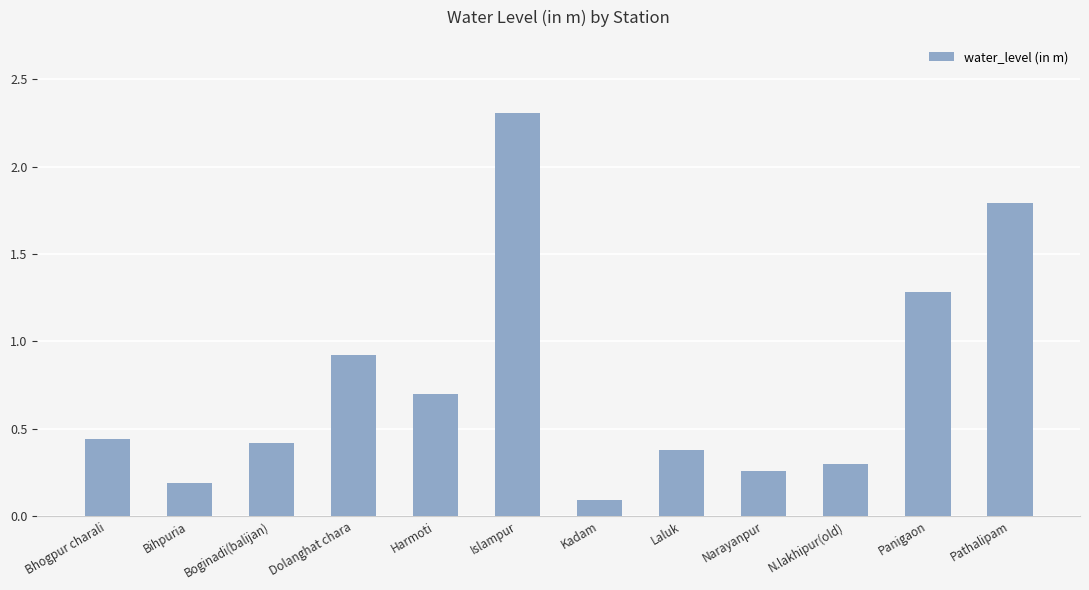

The chart shows a value of 0.9 at Dolanghat chara. True or false?

True